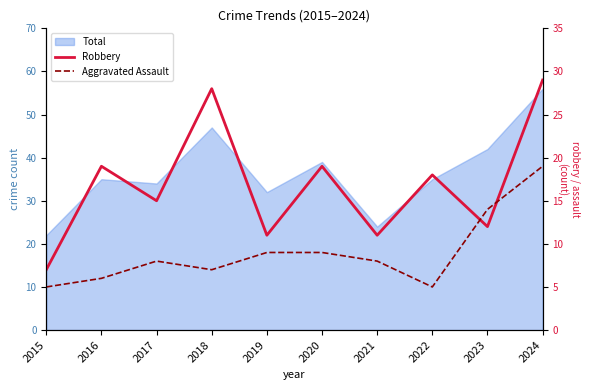

Is it true that Robbery equals 29 at 2024?

True